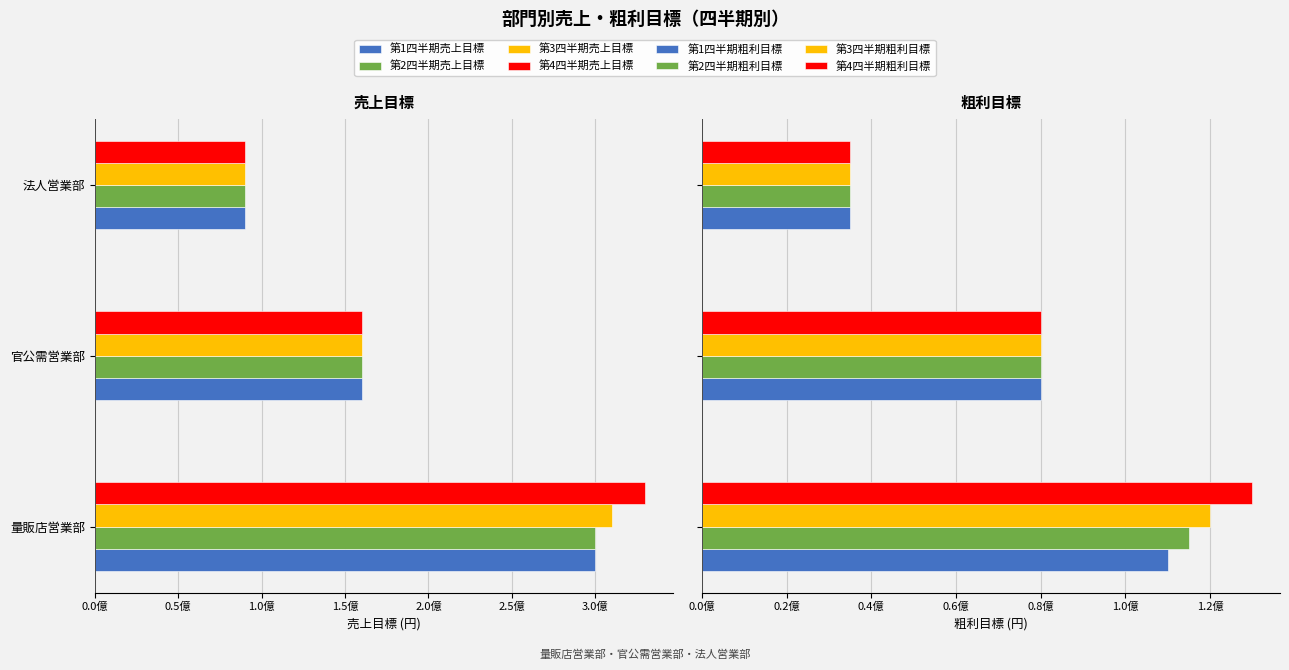

What is the minimum value for 第3四半期粗利目標?

35000000